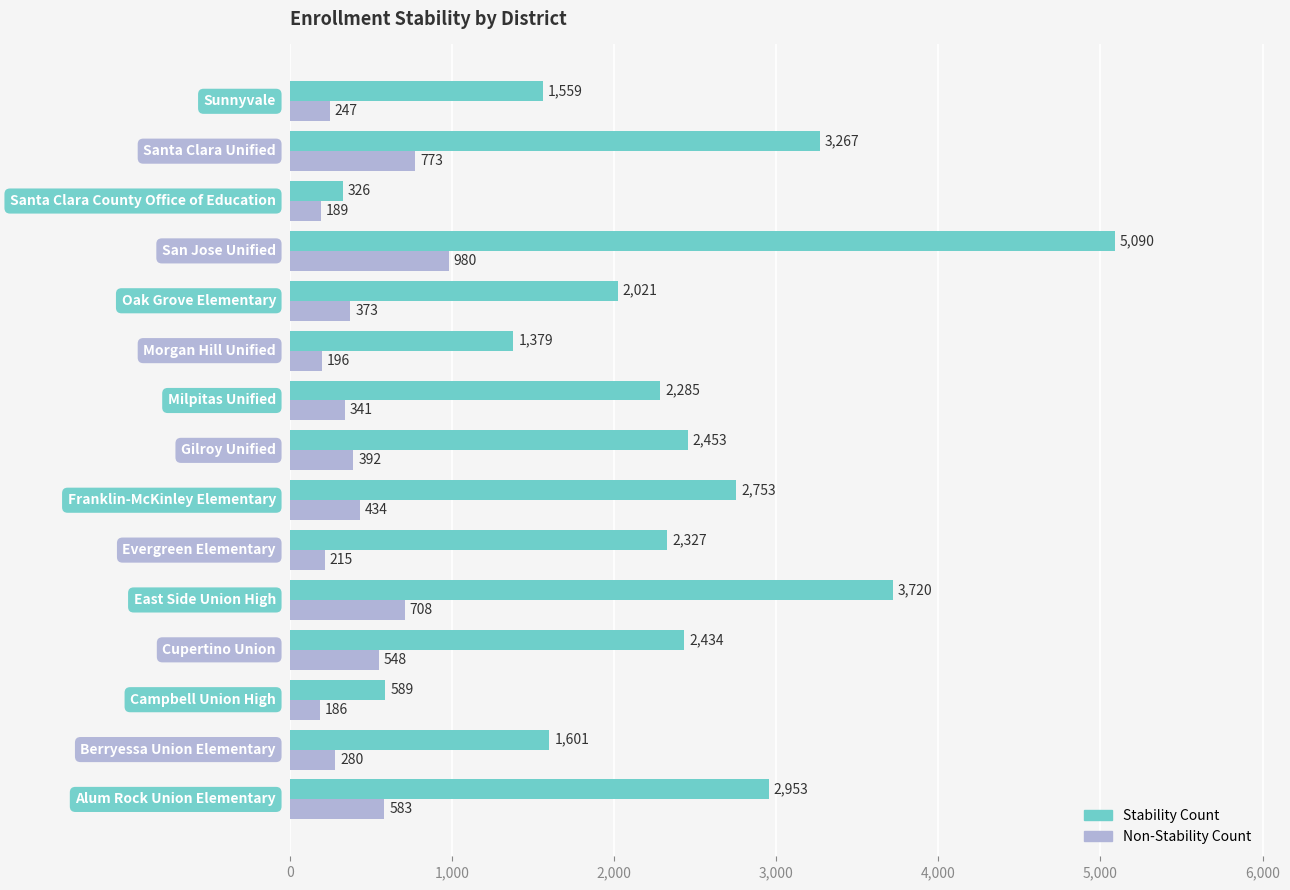

What is the difference between the maximum and minimum values in the Non-Stability Count series?

794